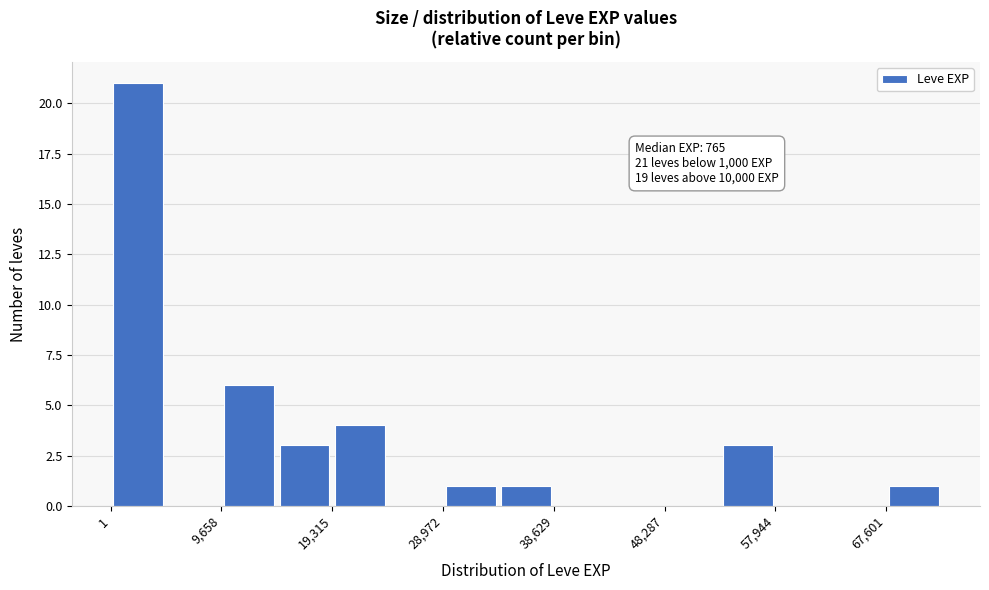

Which range on the x-axis has the tallest bar?

0 to 5000